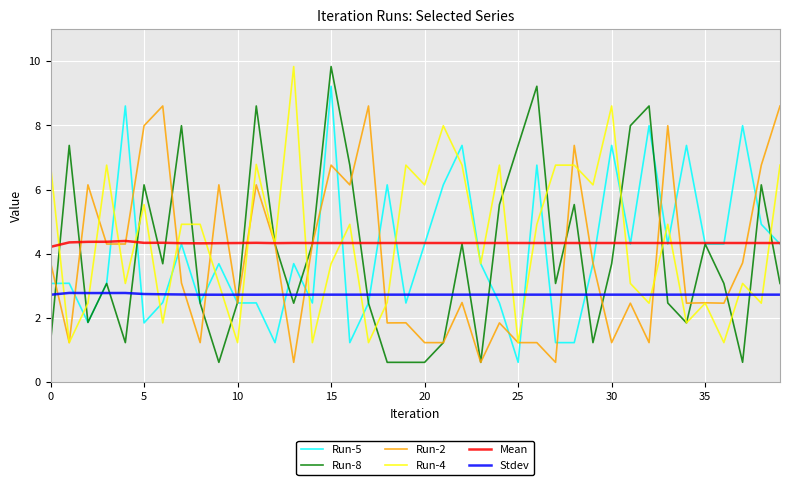

Count the Mean values in the range 4 to 5.

40